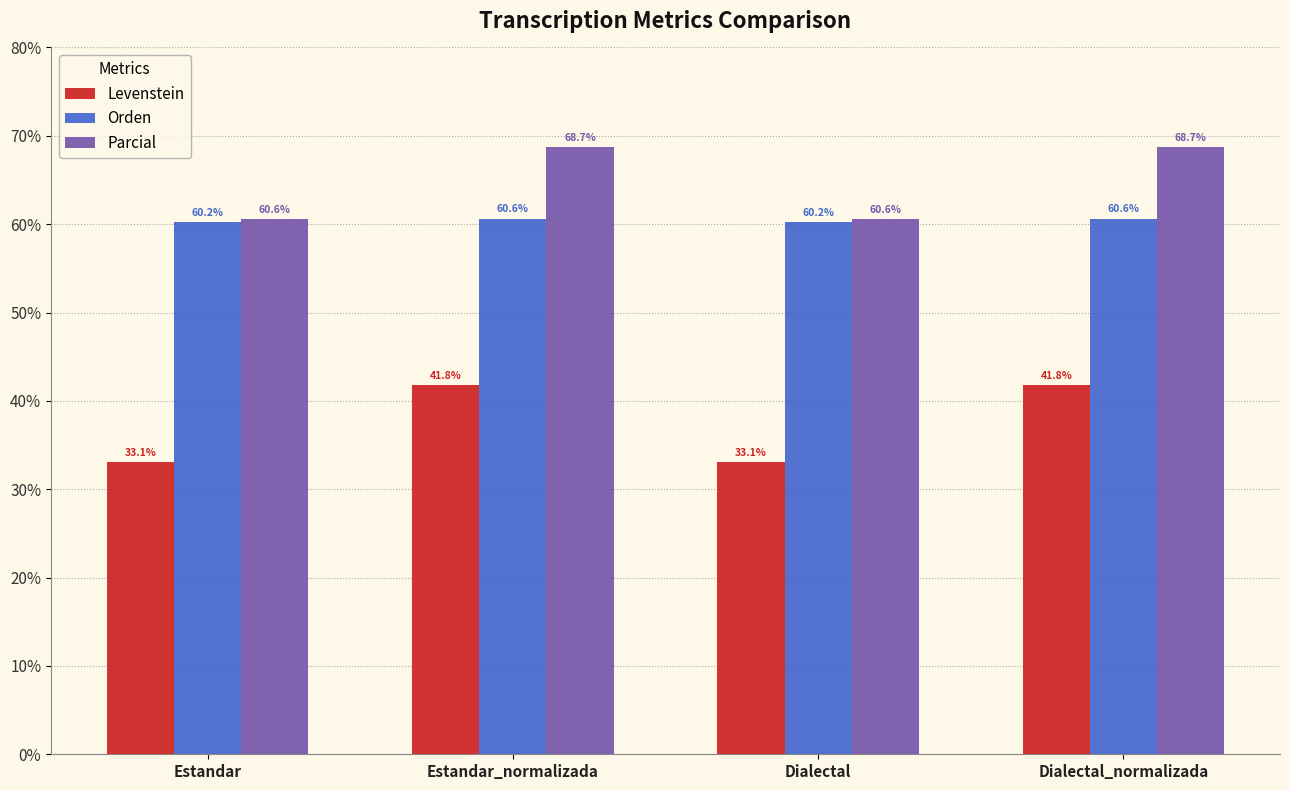

What is the value of the Parcial bar at the 1st from the left?

60.6